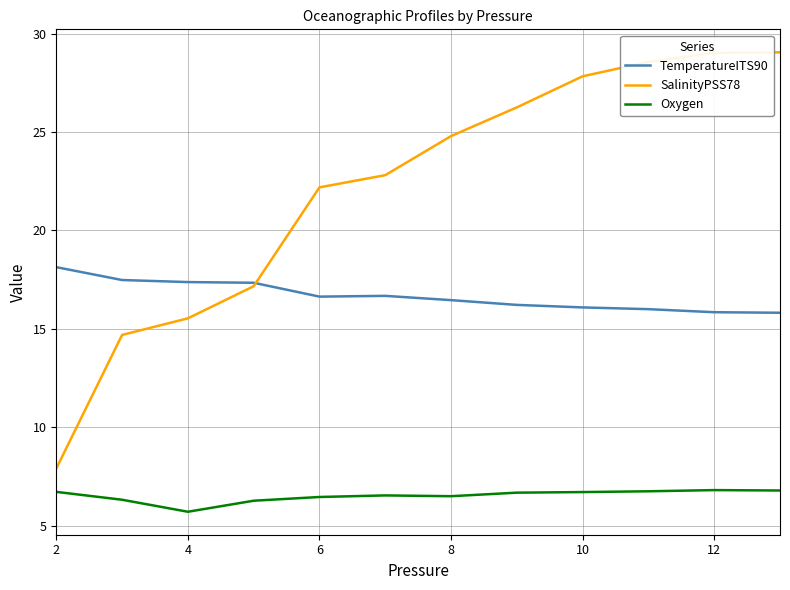

What is the highest value of the SalinityPSS78 series?

29.0